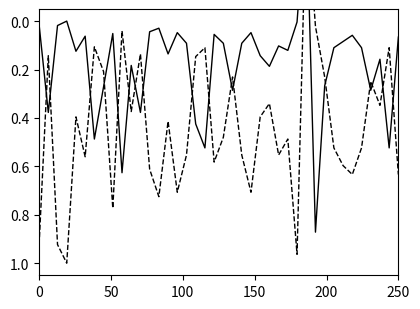

How many lines are shown in the chart?

2